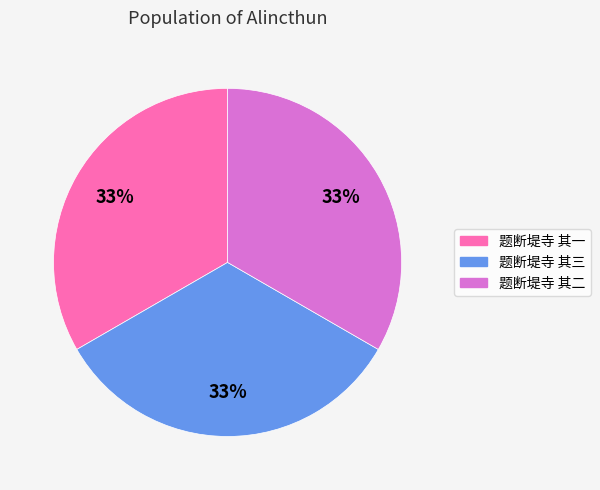

To the nearest percent, what is the average slice percentage?

33%